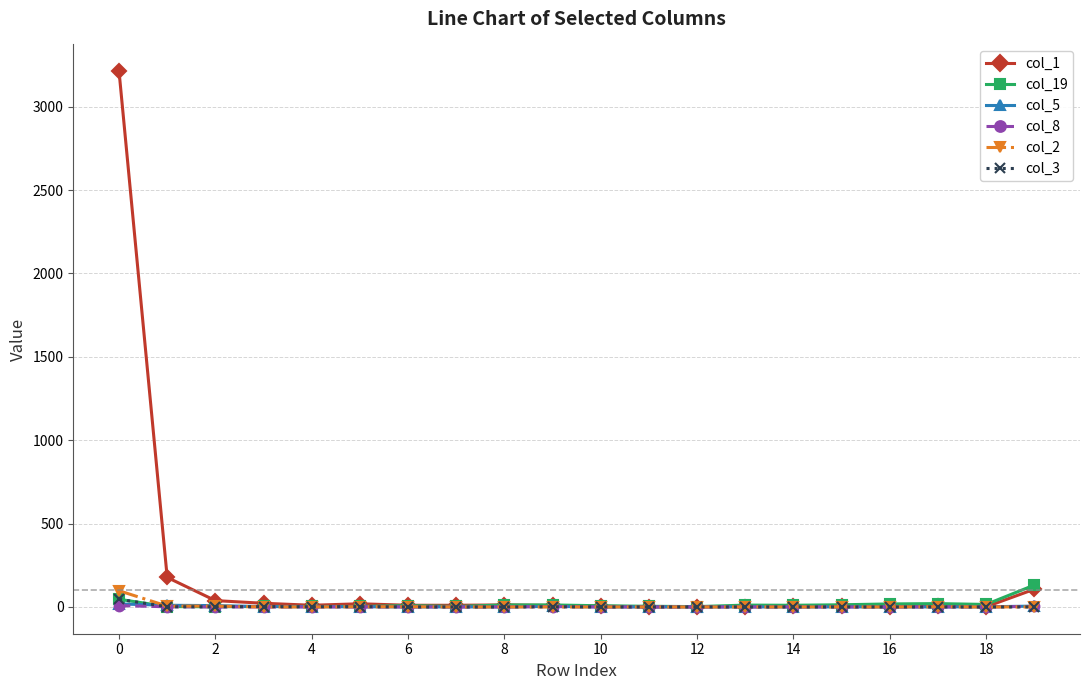

Which series has the largest total across all categories?

col_1